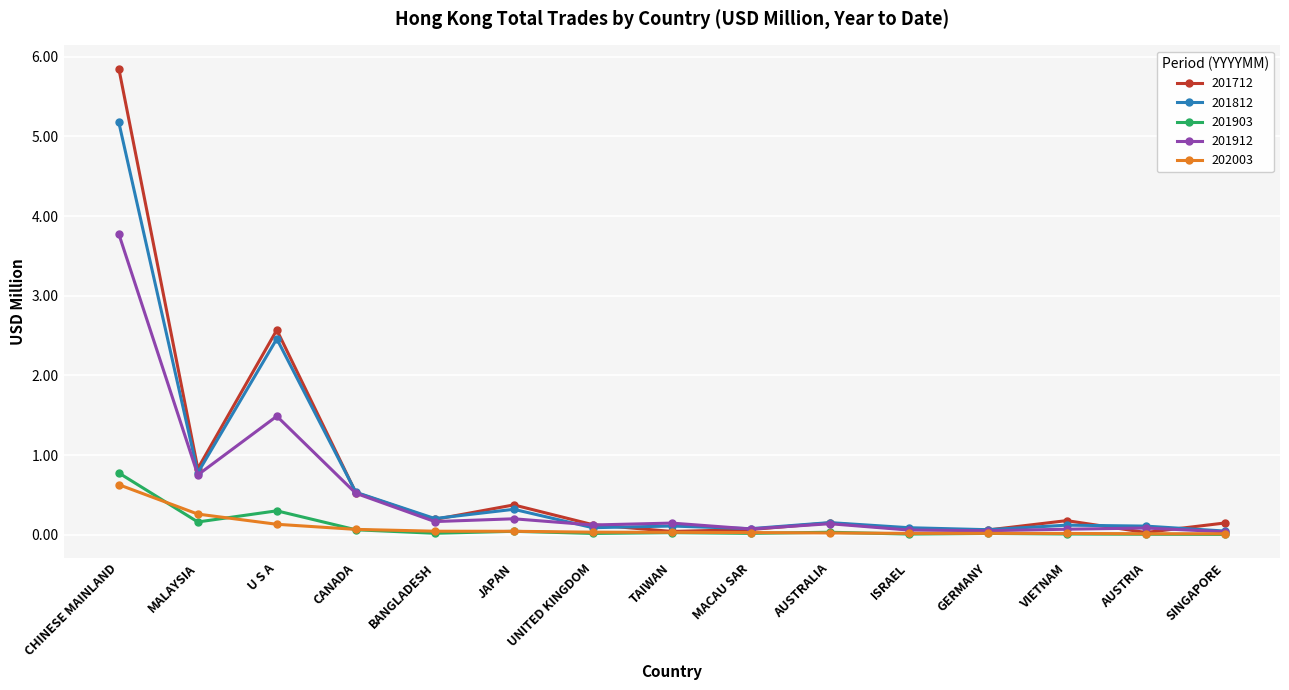

Read the 201912 value at CANADA.

0.5